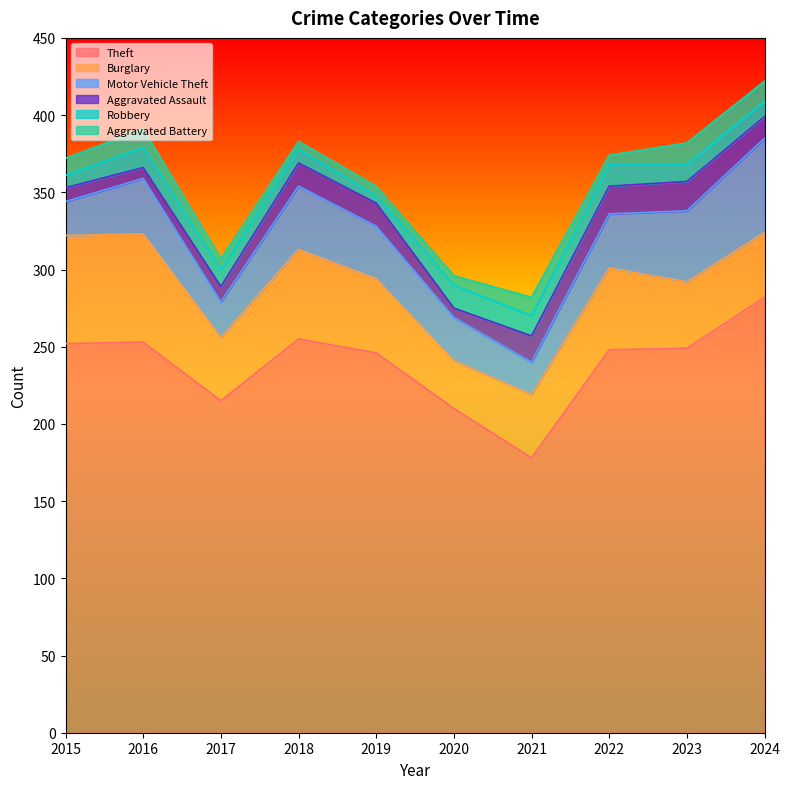

Reading left to right, transcribe all the data shown in this chart.

Theft: 252	253	215	255	246	210	178	248	249	282
Burglary: 70	70	41	58	48	31	41	53	43	42
Motor Vehicle Theft: 22	36	23	41	34	28	21	35	46	61
Aggravated Assault: 9	7	10	15	15	6	17	18	19	14
Robbery: 8	13	11	9	5	15	13	14	11	10
Aggravated Battery: 11	12	7	5	6	6	12	6	14	13